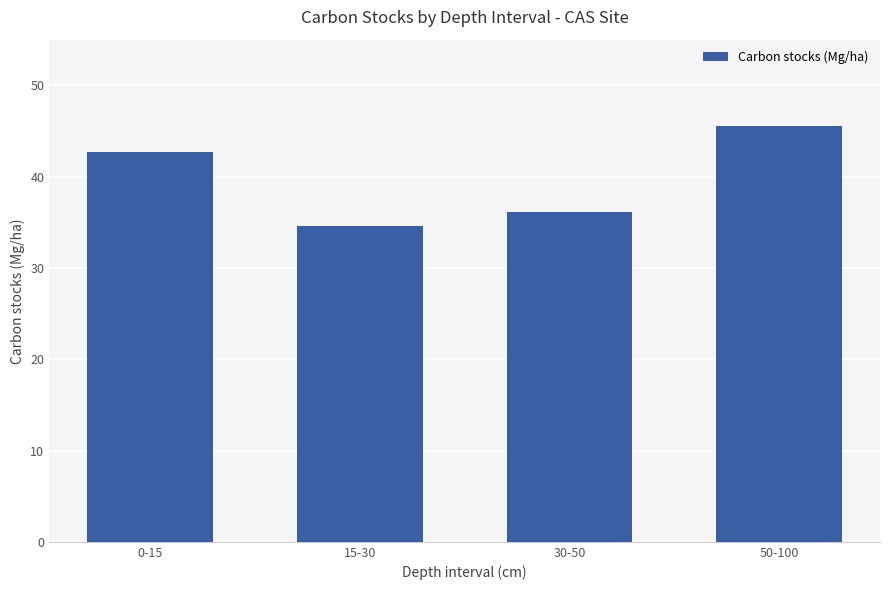

Does the chart contain any negative values?

No